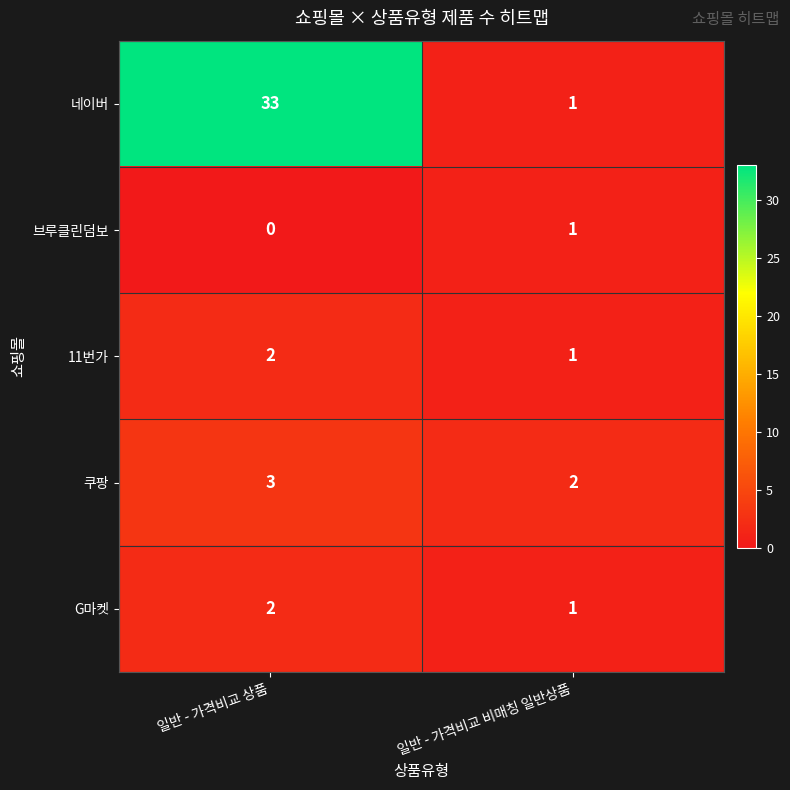

Reading right to left, list all the values displayed in this chart.

네이버: 일반 - 가격비교 비매칭 일반상품=1	일반 - 가격비교 상품=33
브루클린덤보: 일반 - 가격비교 비매칭 일반상품=1	일반 - 가격비교 상품=0
11번가: 일반 - 가격비교 비매칭 일반상품=1	일반 - 가격비교 상품=2
쿠팡: 일반 - 가격비교 비매칭 일반상품=2	일반 - 가격비교 상품=3
G마켓: 일반 - 가격비교 비매칭 일반상품=1	일반 - 가격비교 상품=2